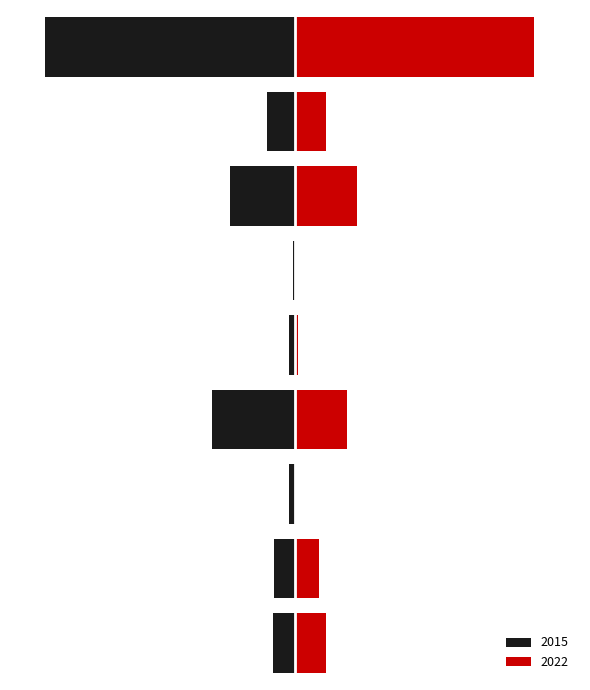

What are all the series names shown in the legend?

2015, 2022